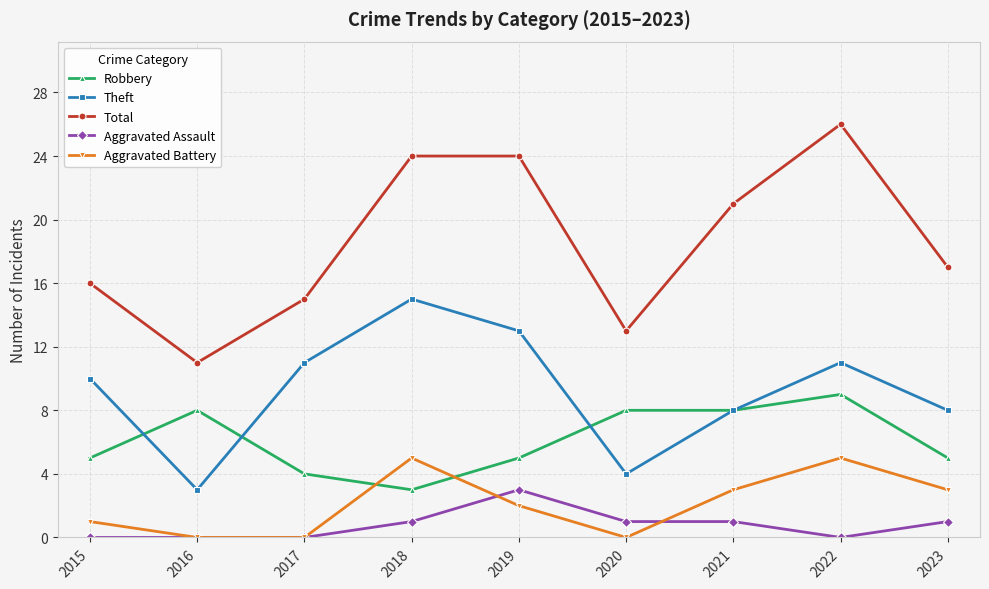

At which label does Total first exceed 17?

2018